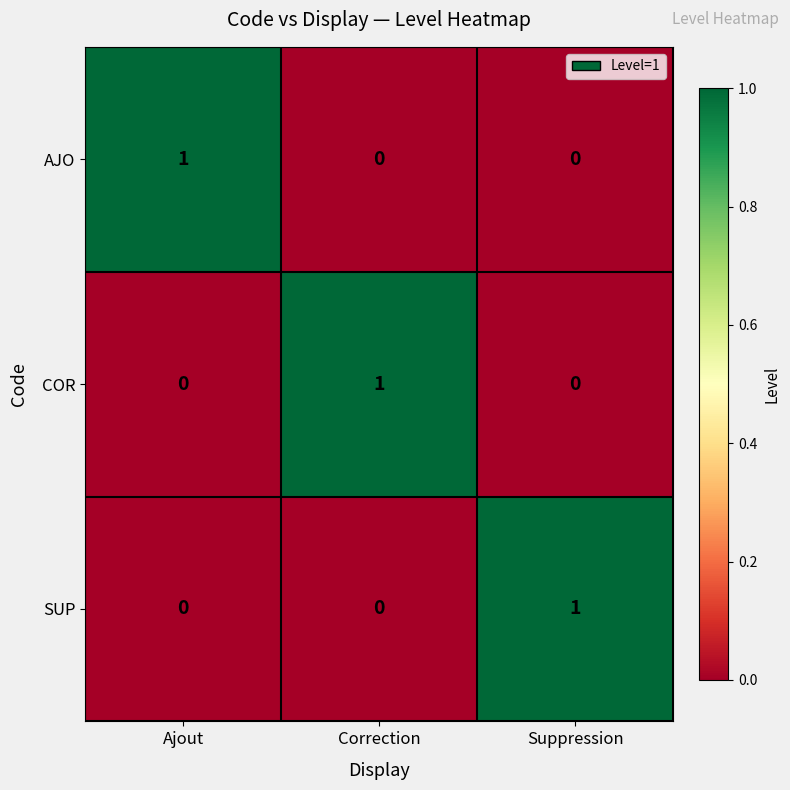

At how many categories does at least one series exceed 0?

3